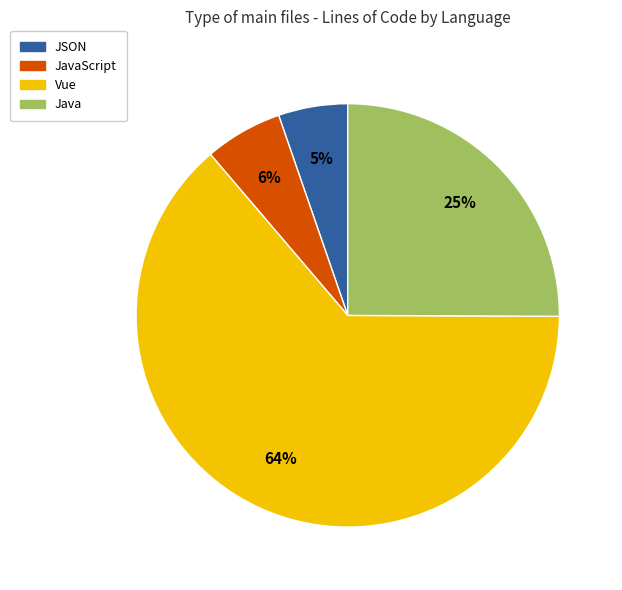

Which has a higher value, JSON or Vue?

Vue